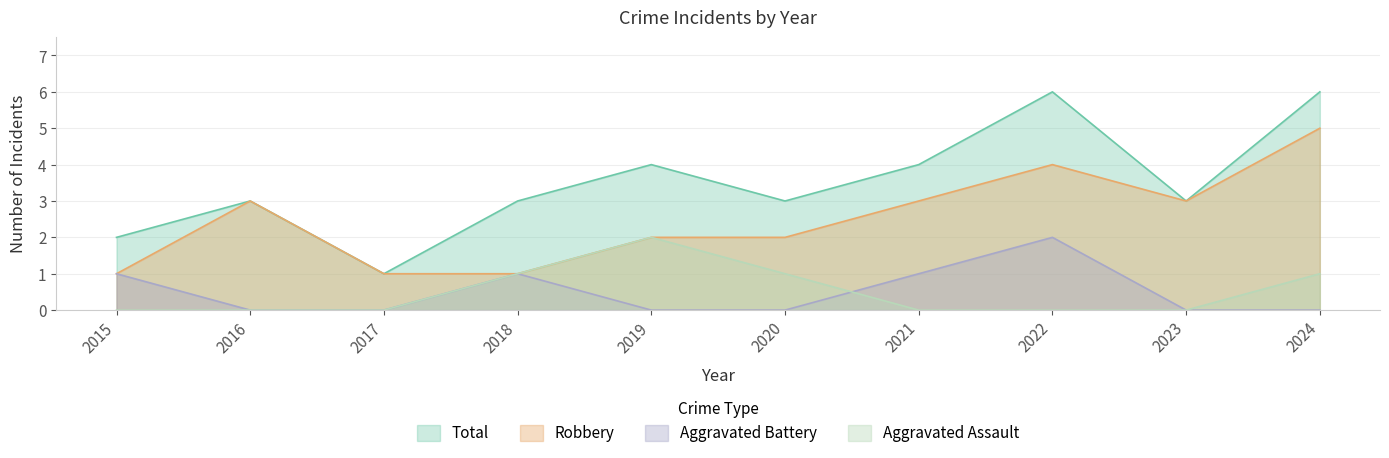

Reading left to right, extract all data points from this chart.

Aggravated Assault: 0	0	0	1	2	1	0	0	0	1
Aggravated Battery: 1	0	0	1	0	0	1	2	0	0
Robbery: 1	3	1	1	2	2	3	4	3	5
Total: 2	3	1	3	4	3	4	6	3	6